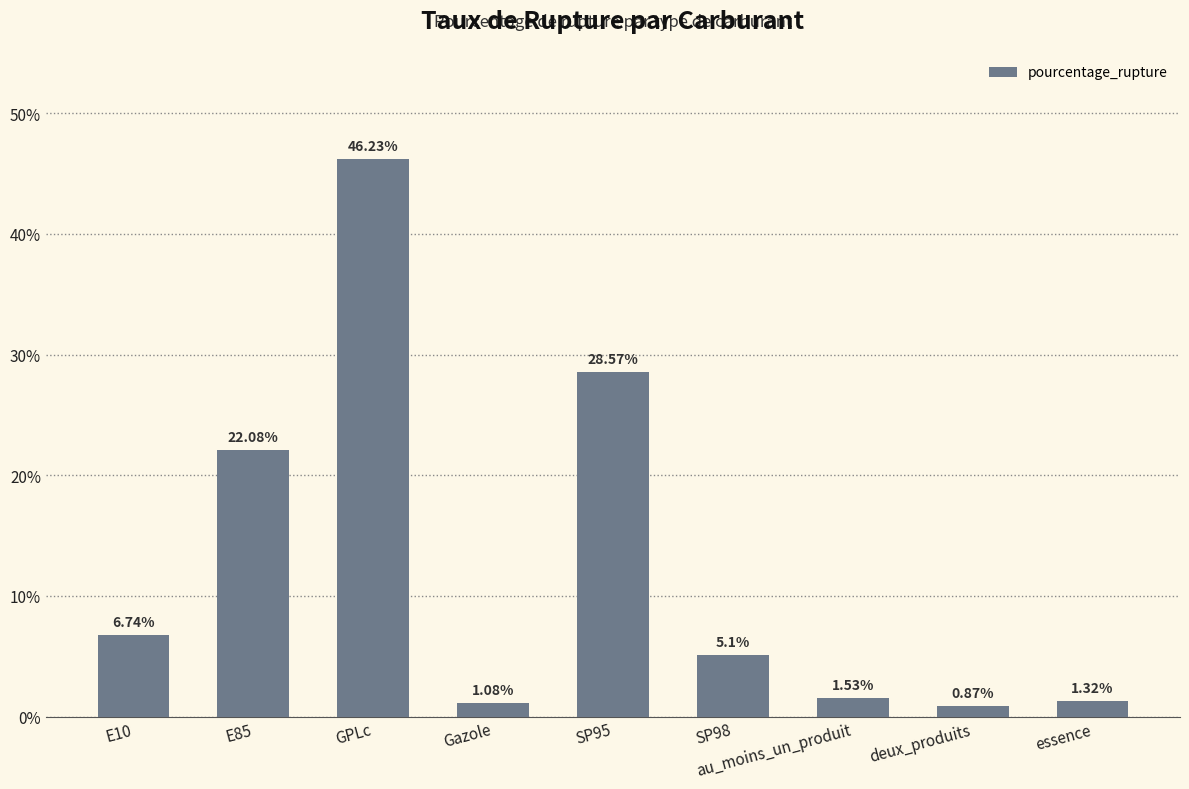

List the labels in order of value, smallest first.

deux_produits, Gazole, essence, au_moins_un_produit, SP98, E10, E85, SP95, GPLc